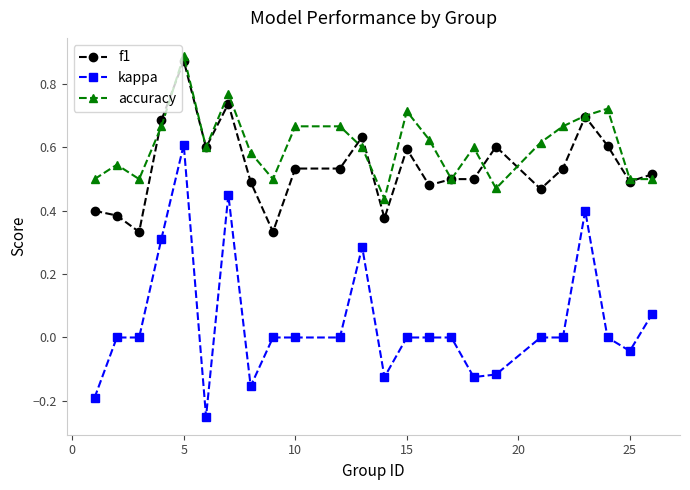

At how many categories does at least one series exceed 0?

24